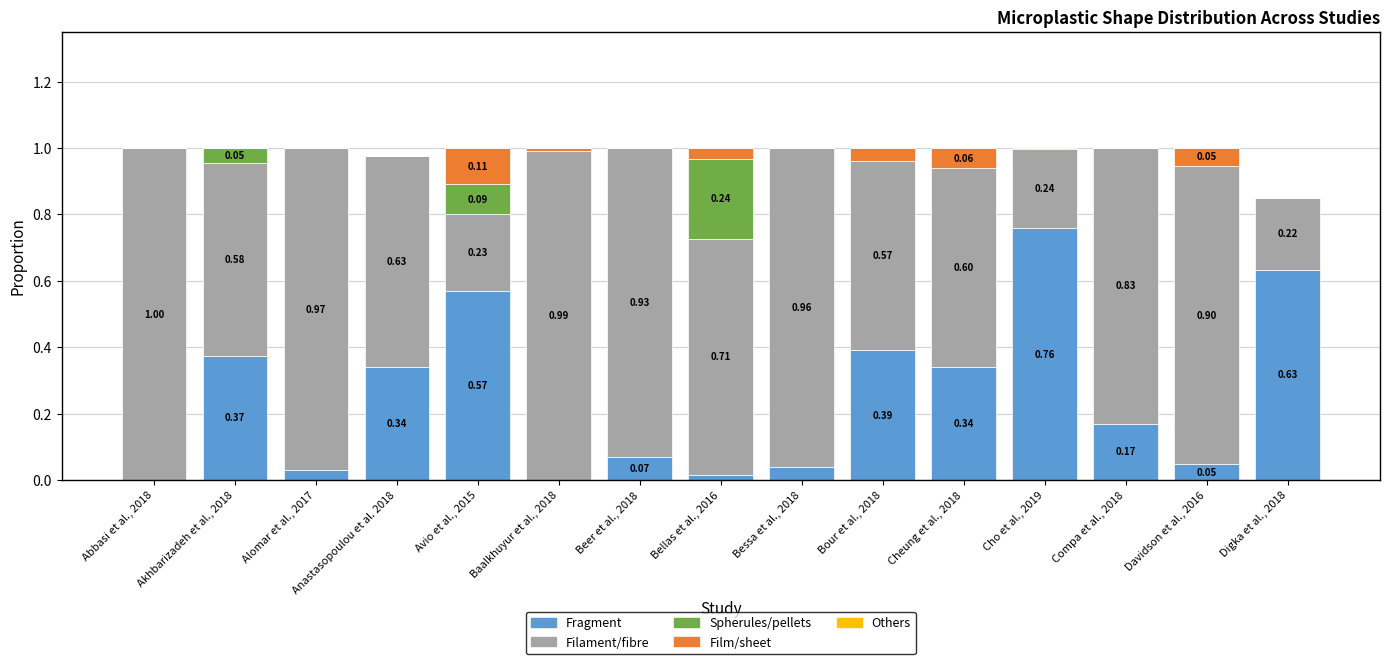

What is the total value across all series at Cheung et al., 2018?

1.0